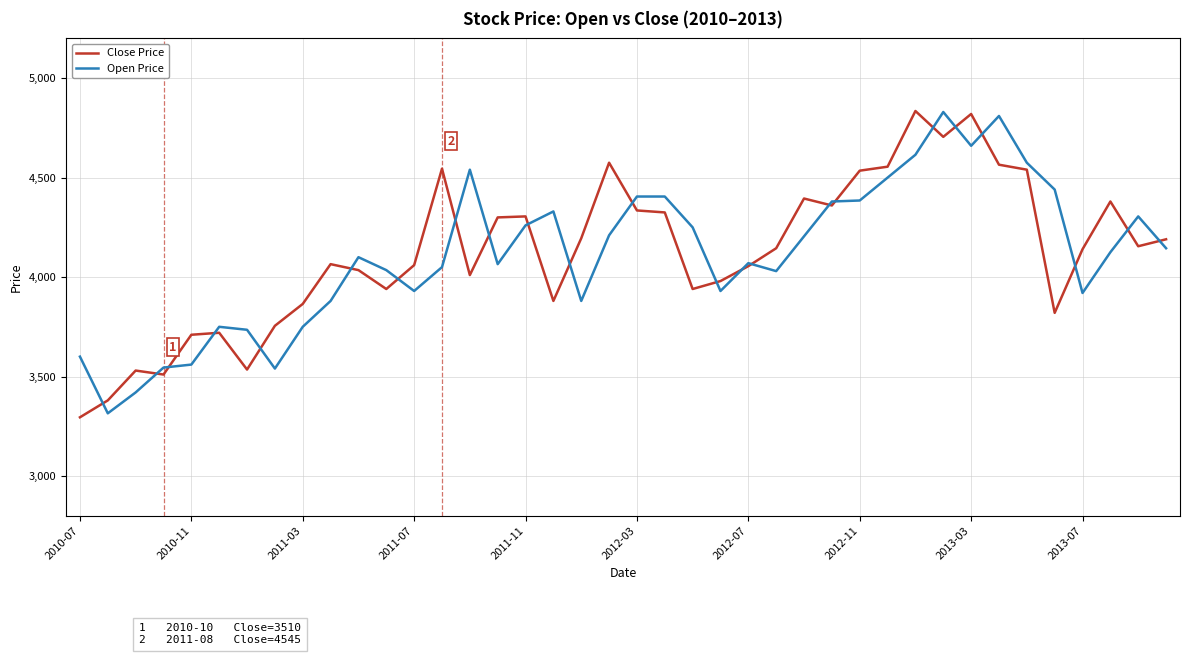

Which series has the largest range (max minus min)?

Close Price